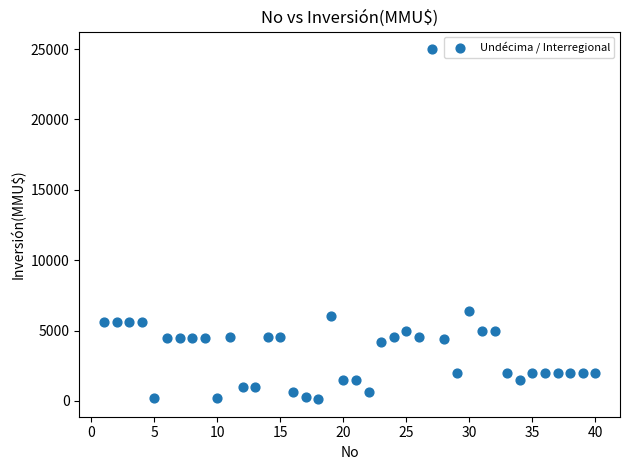

What is the range of Y values (max minus min)?

24880